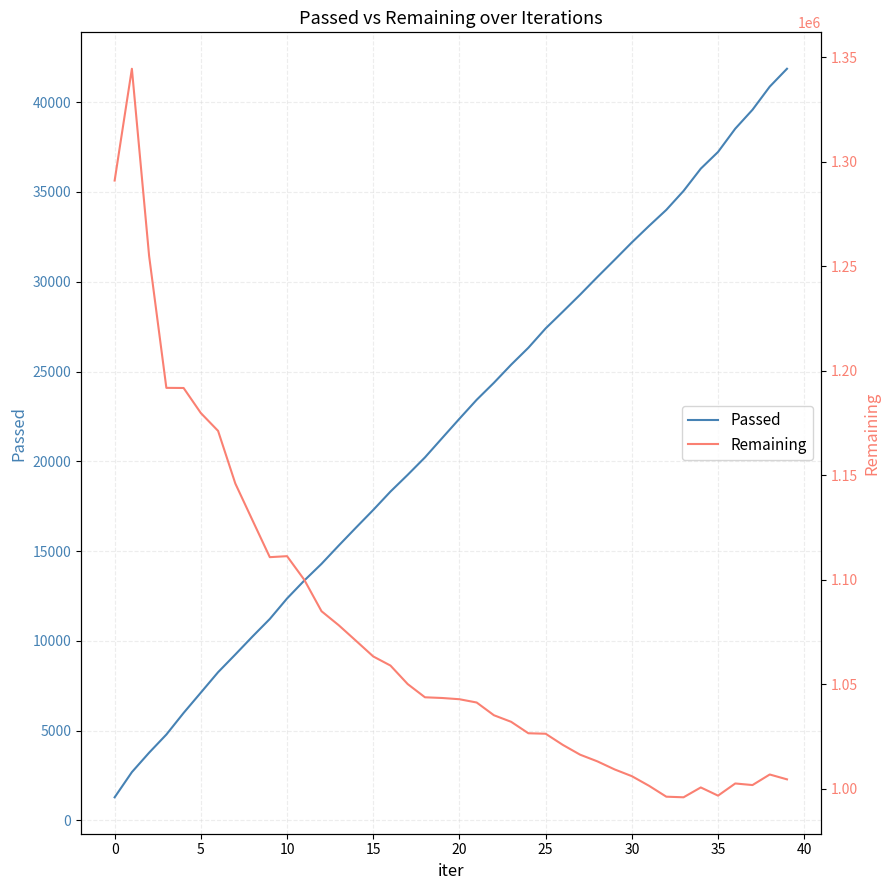

How many values in the Remaining series exceed 1043531?

19